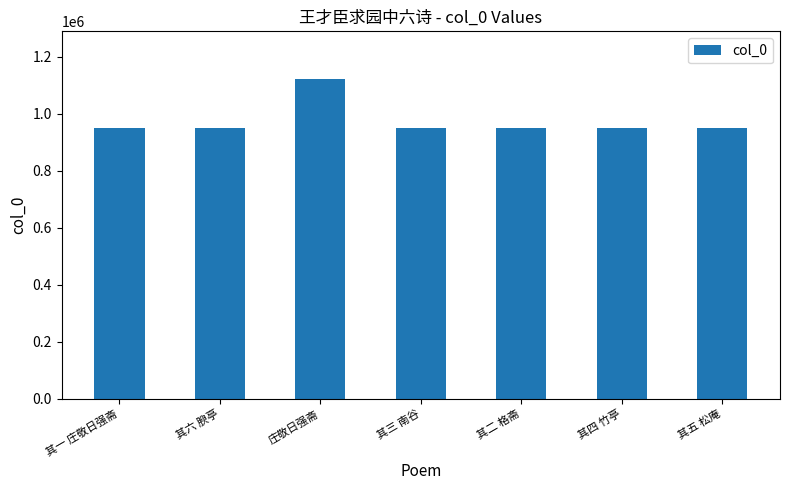

What is the maximum value shown in the chart?

1120311